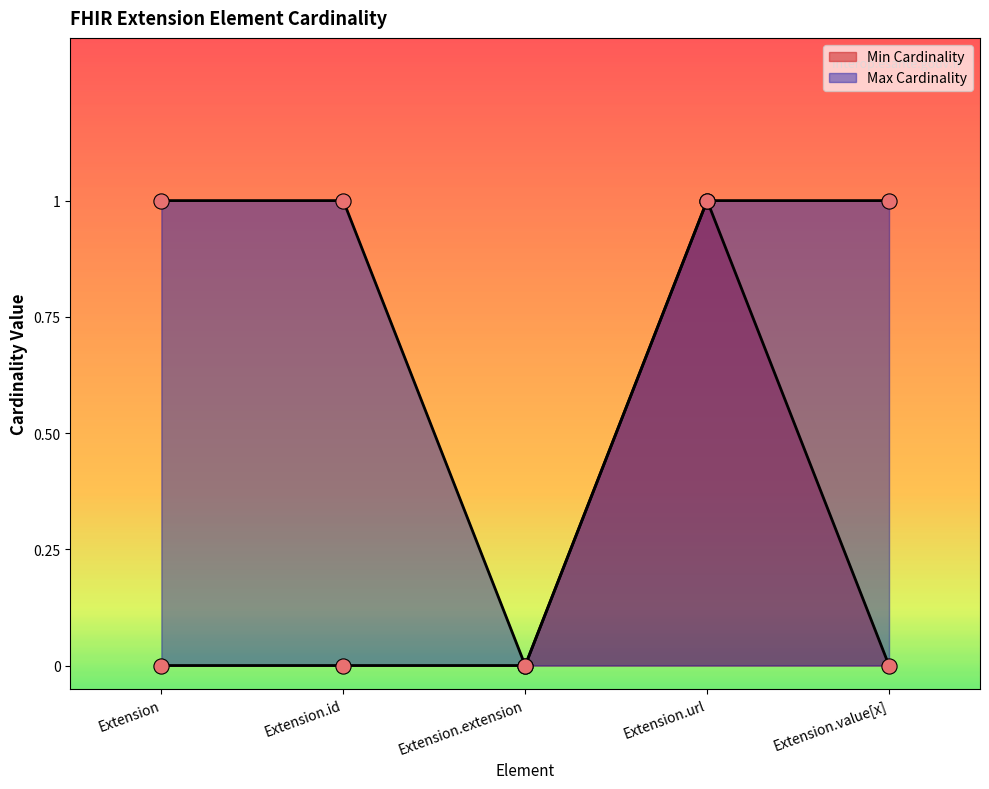

What are all the series names shown in the legend?

Min Cardinality, Max Cardinality